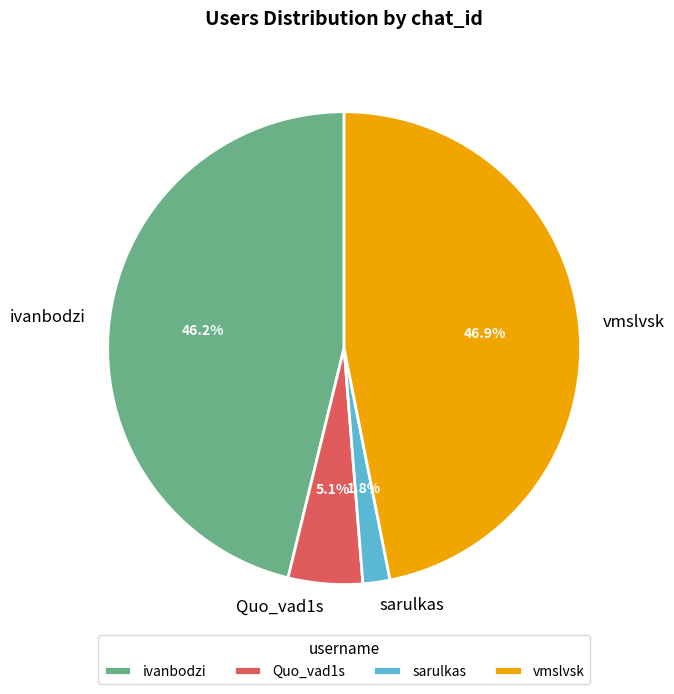

Rank the categories by value from highest to lowest.

vmslvsk, ivanbodzi, Quo_vad1s, sarulkas